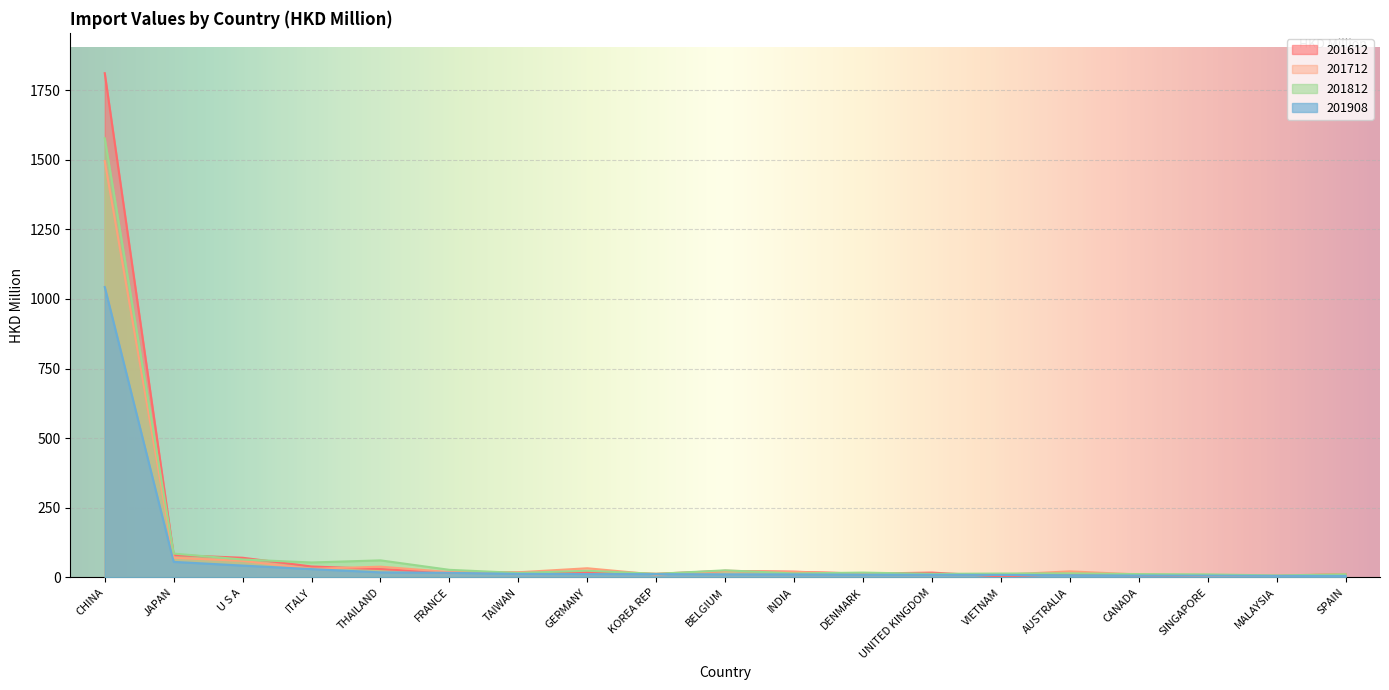

What is the sum of all 201908 values?

1326.1